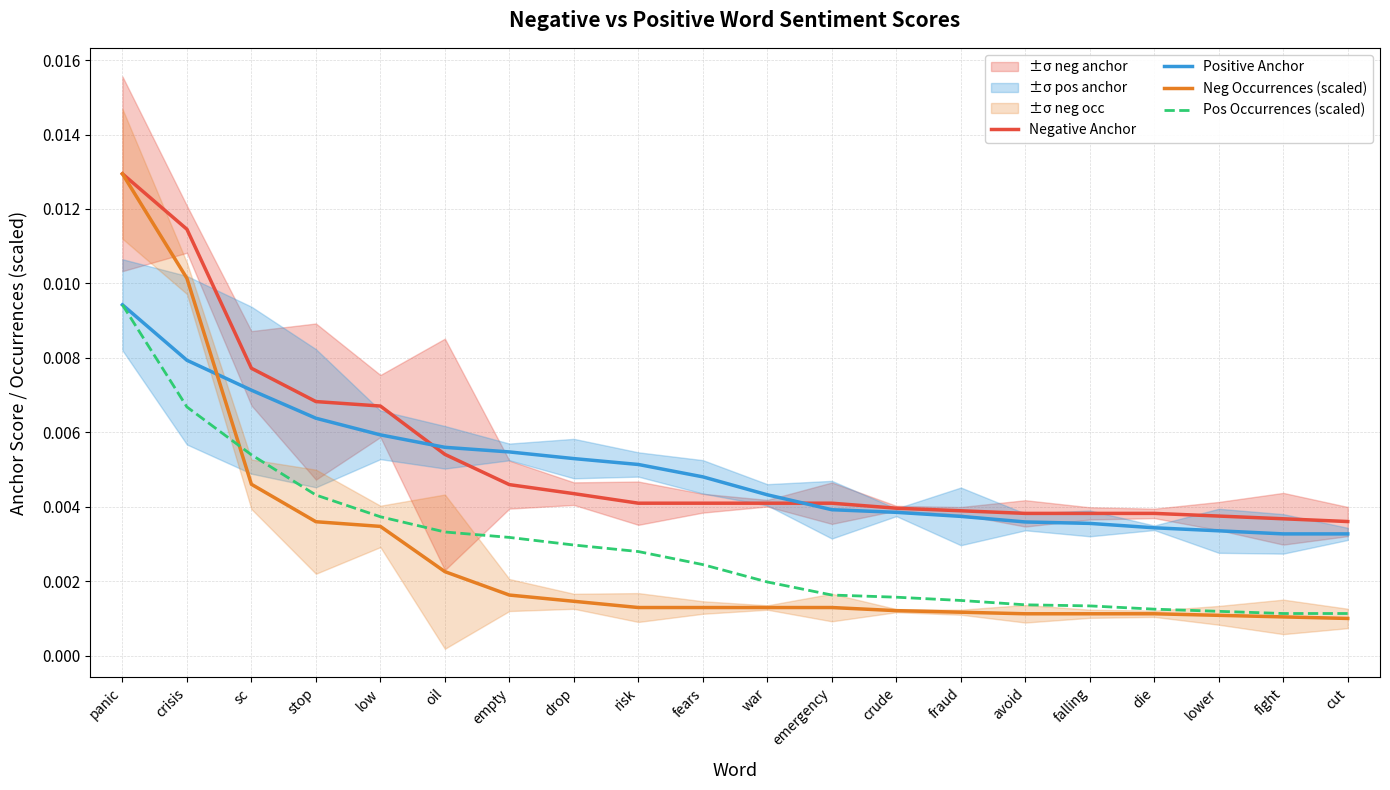

Which category has the lowest value in the Positive Anchor series?

fight